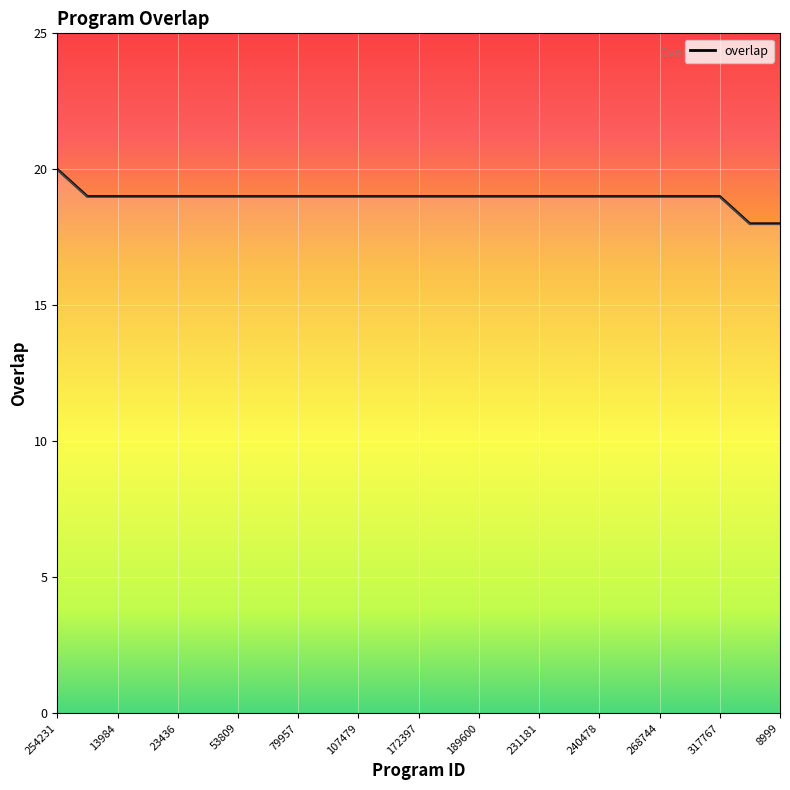

Is this an area chart (filled region under the line)?

No